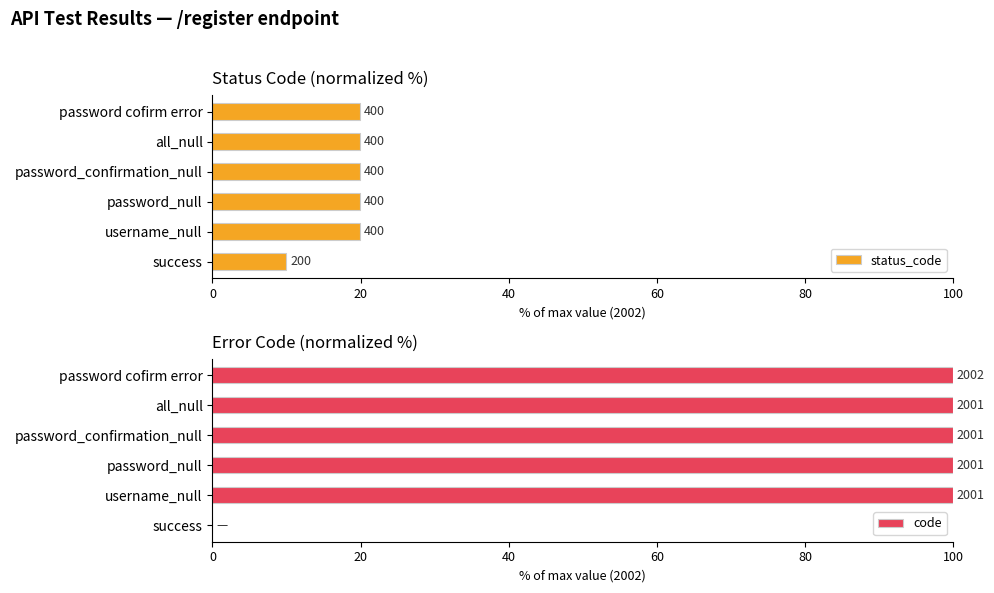

What is the value of the status_code bar at the 2nd from the left?

20.0